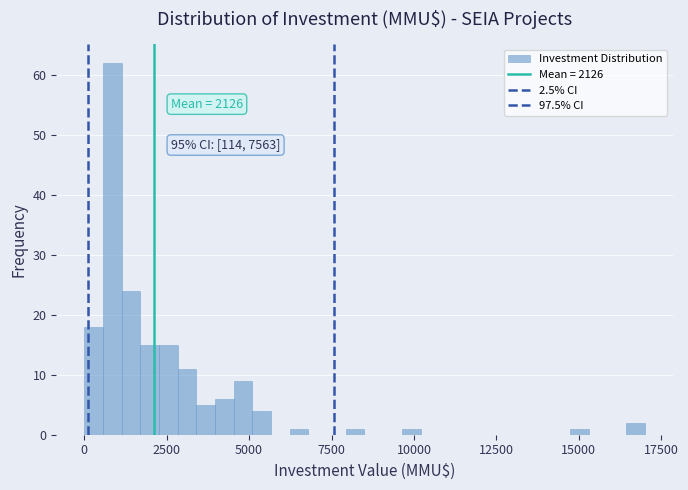

Read against the x-axis, roughly where is the centre of the tallest bar?

1000